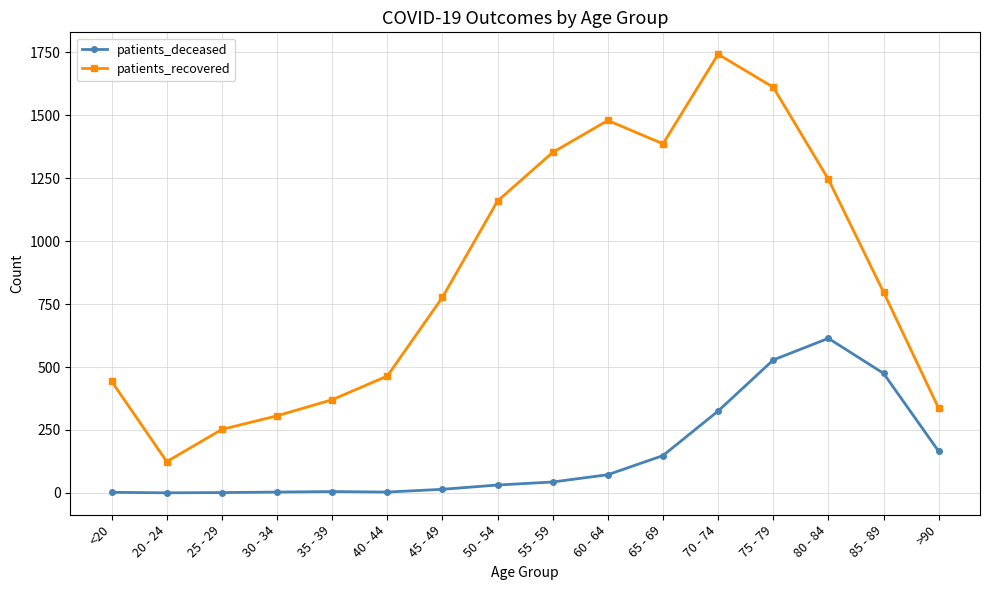

At which label does patients_recovered reach its peak?

70 - 74